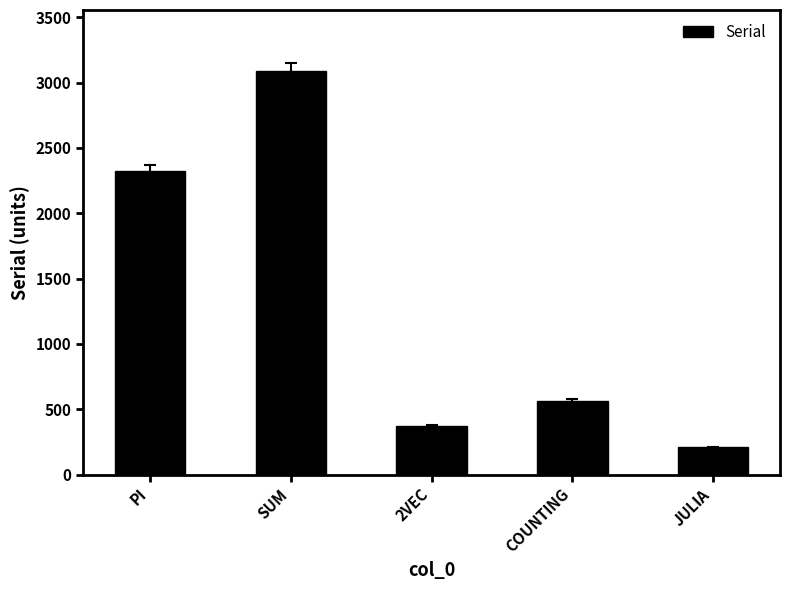

Reading right to left, what are all the values shown in this chart?

208.9	565.9	373.7	3091.6	2323.6